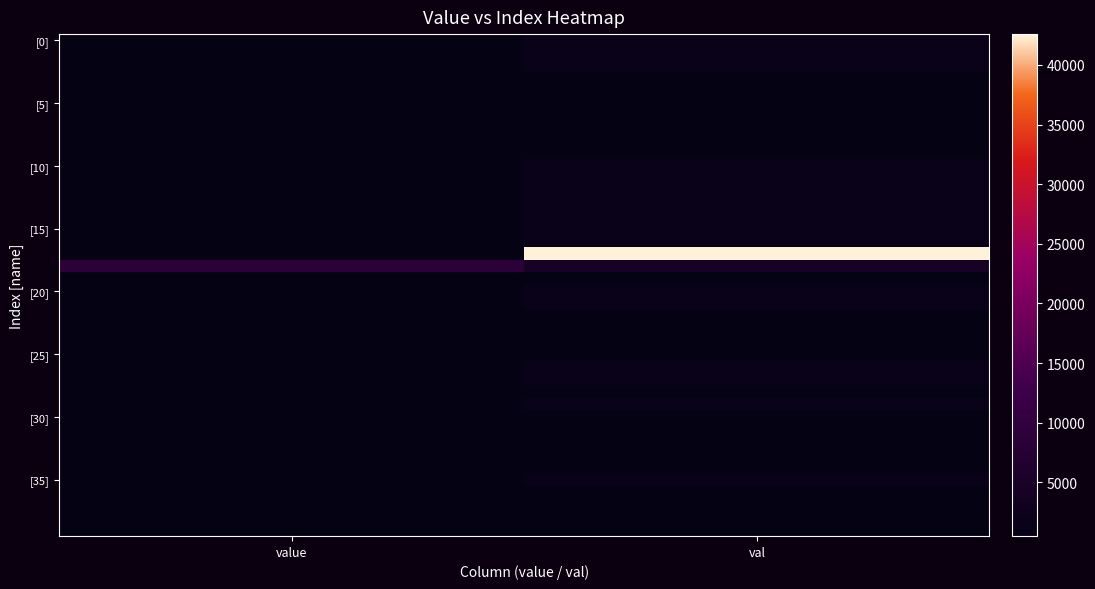

Which has a higher value, val or value?

val